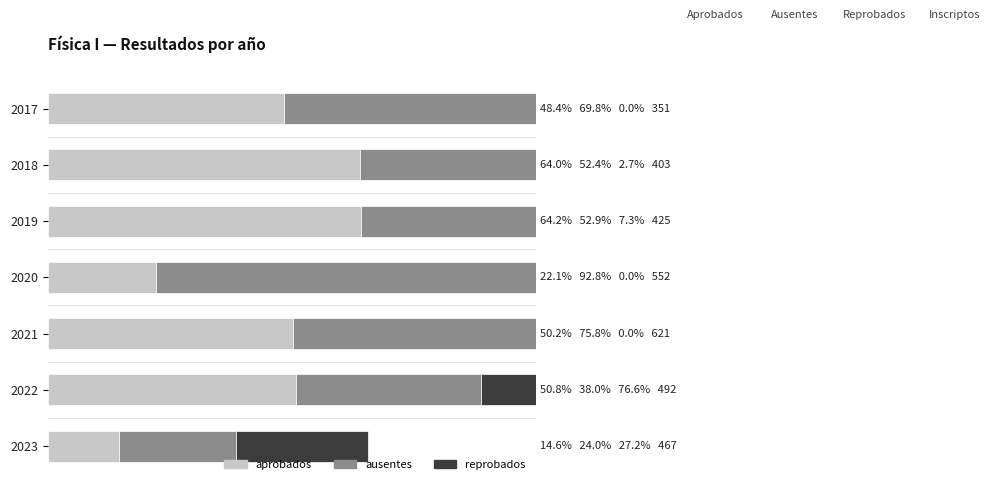

Does the chart contain any negative values?

No